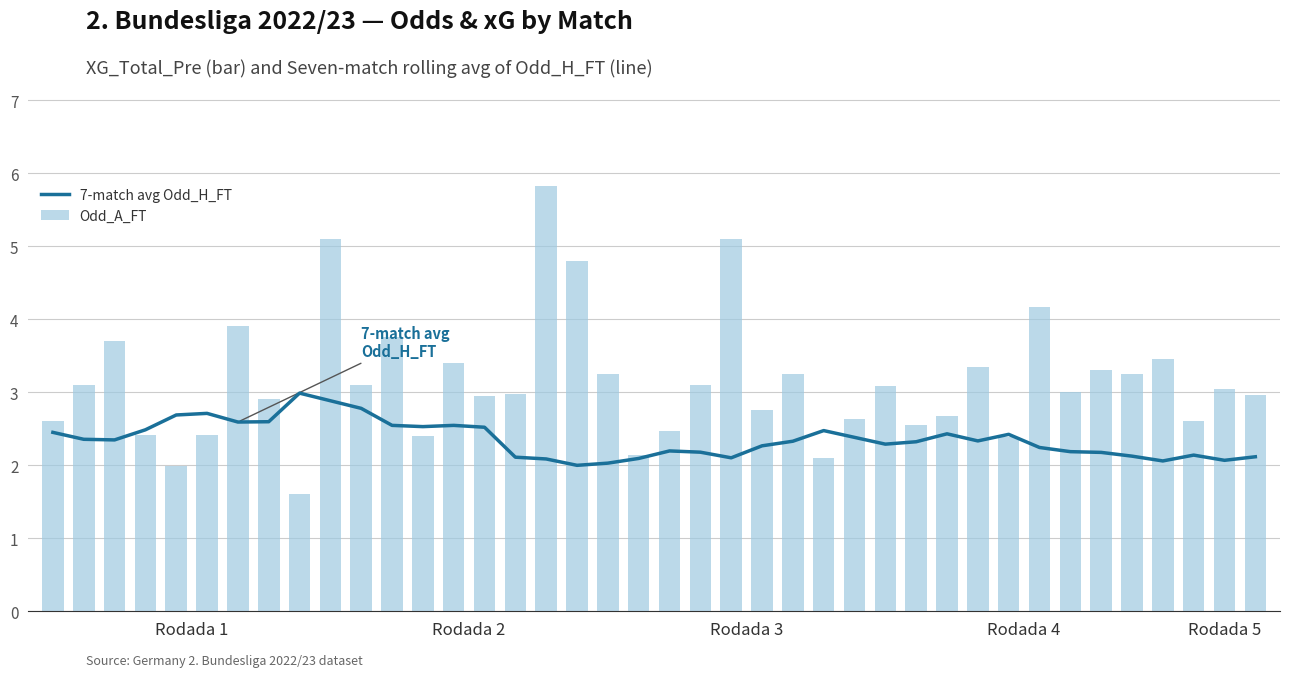

Which series changed the most between 18 and 32?

Odd_A_FT